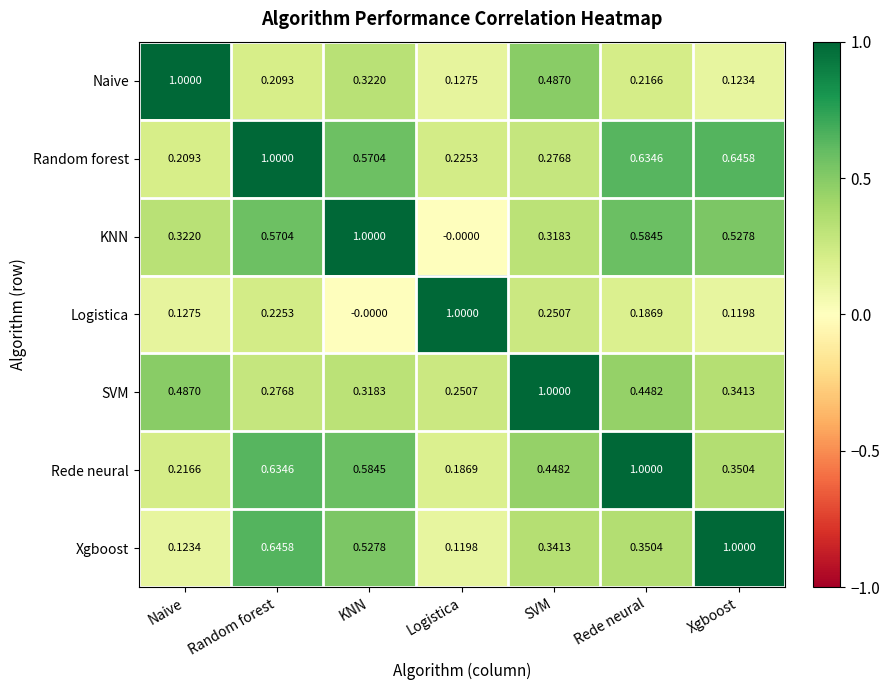

Which series has the largest total across all categories?

Random forest